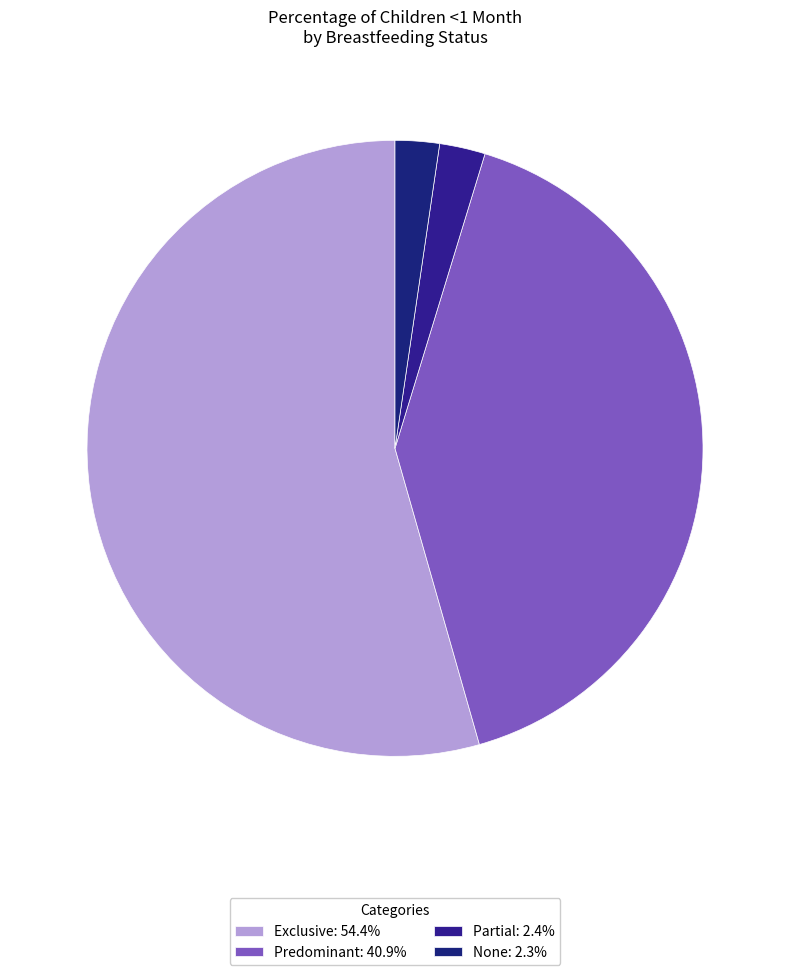

Is Exclusive the majority of the pie?

Yes